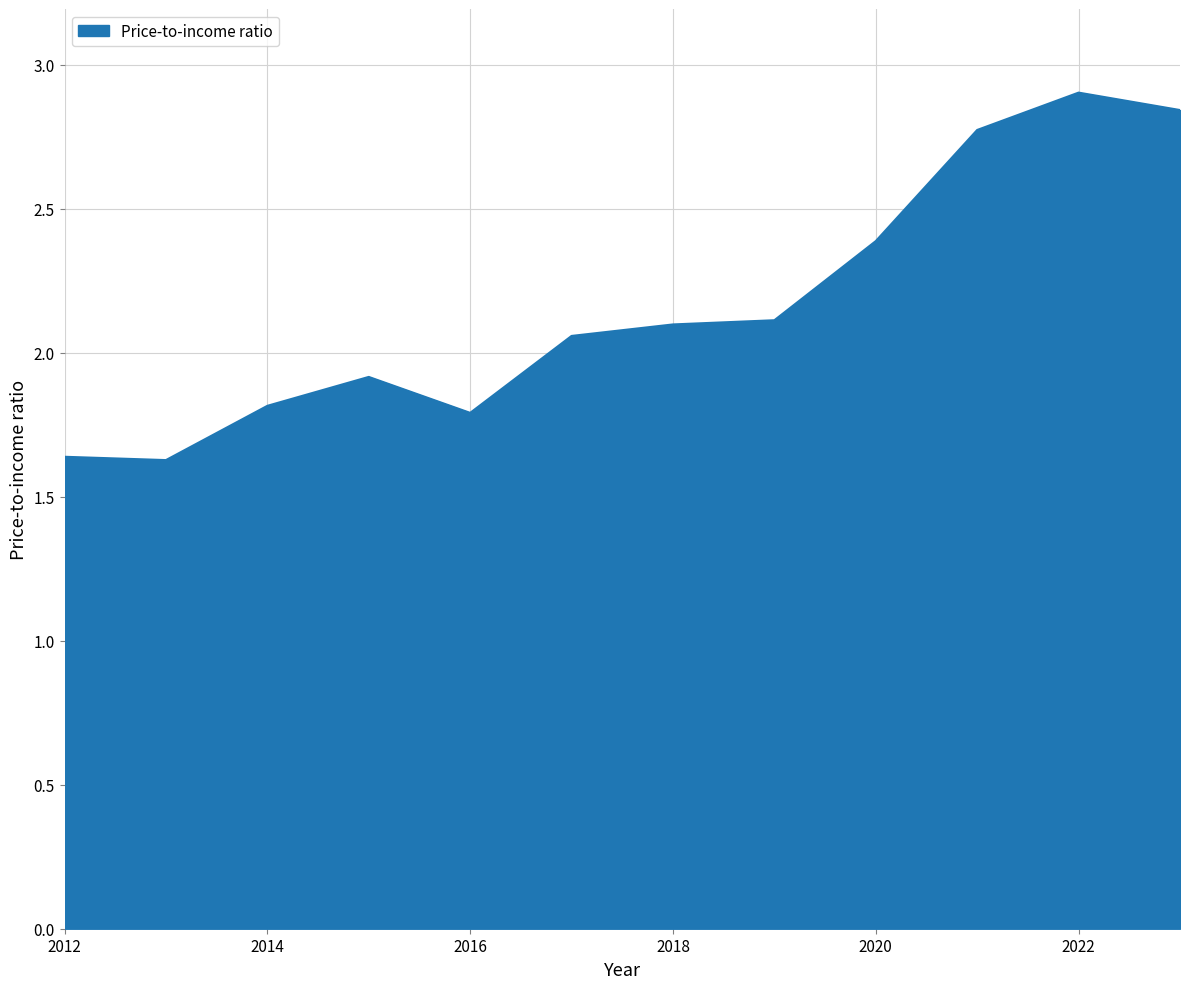

What is the greatest value displayed?

2.9